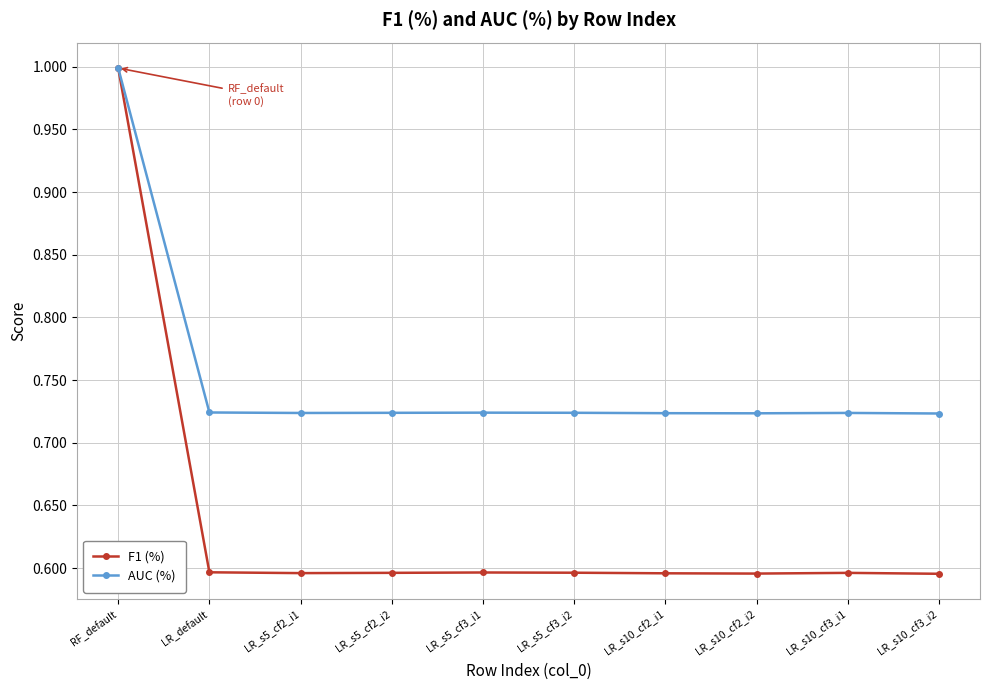

Which series has the widest spread of values?

F1 (%)